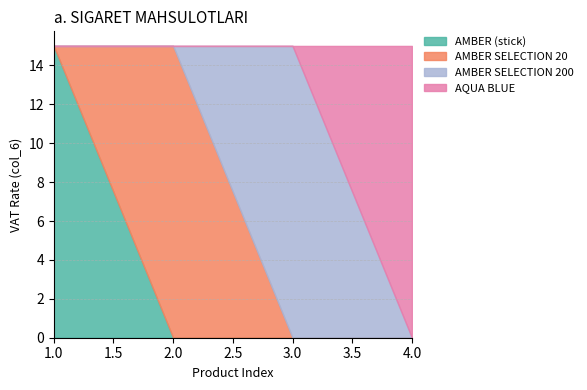

Reading left to right, what are all the values shown in this chart?

AMBER (stick): 15	0	0	0
AMBER SELECTION 20: 0	15	0	0
AMBER SELECTION 200: 0	0	15	0
AQUA BLUE: 0	0	0	15